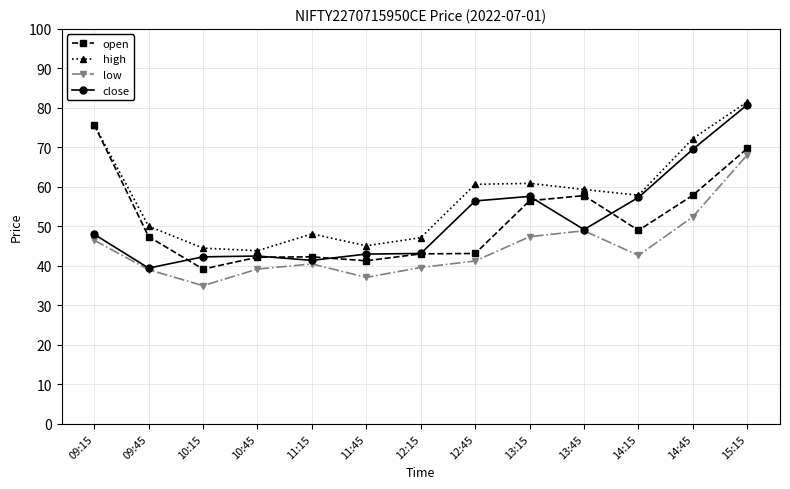

How many values in the high series are below 57?

6